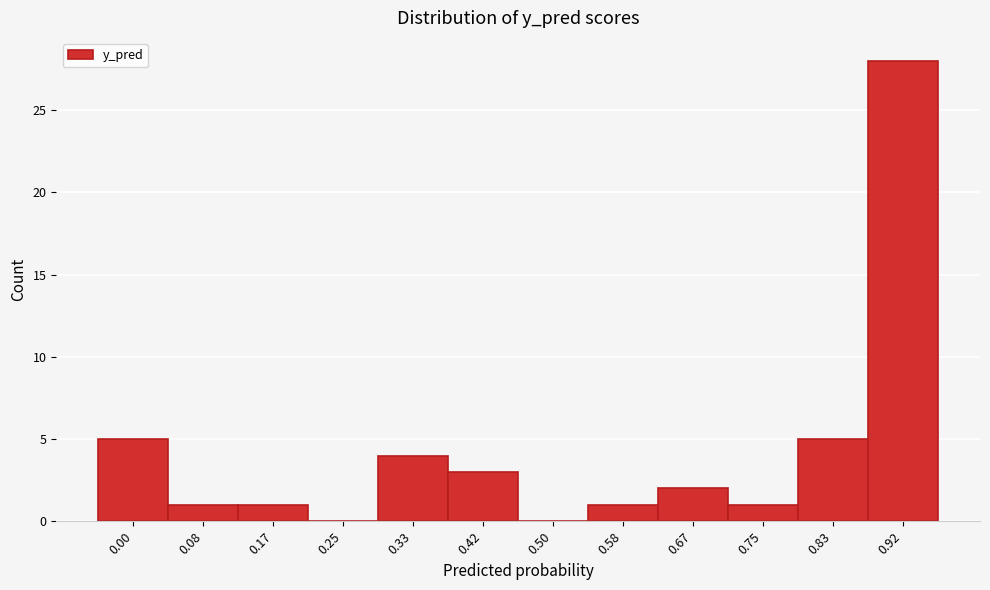

Reading left to right, transcribe all the data shown in this chart.

0.00=5	0.08=1	0.17=1	0.25=0	0.33=4	0.42=3	0.50=0	0.58=1	0.67=2	0.75=1	0.83=5	0.92=28